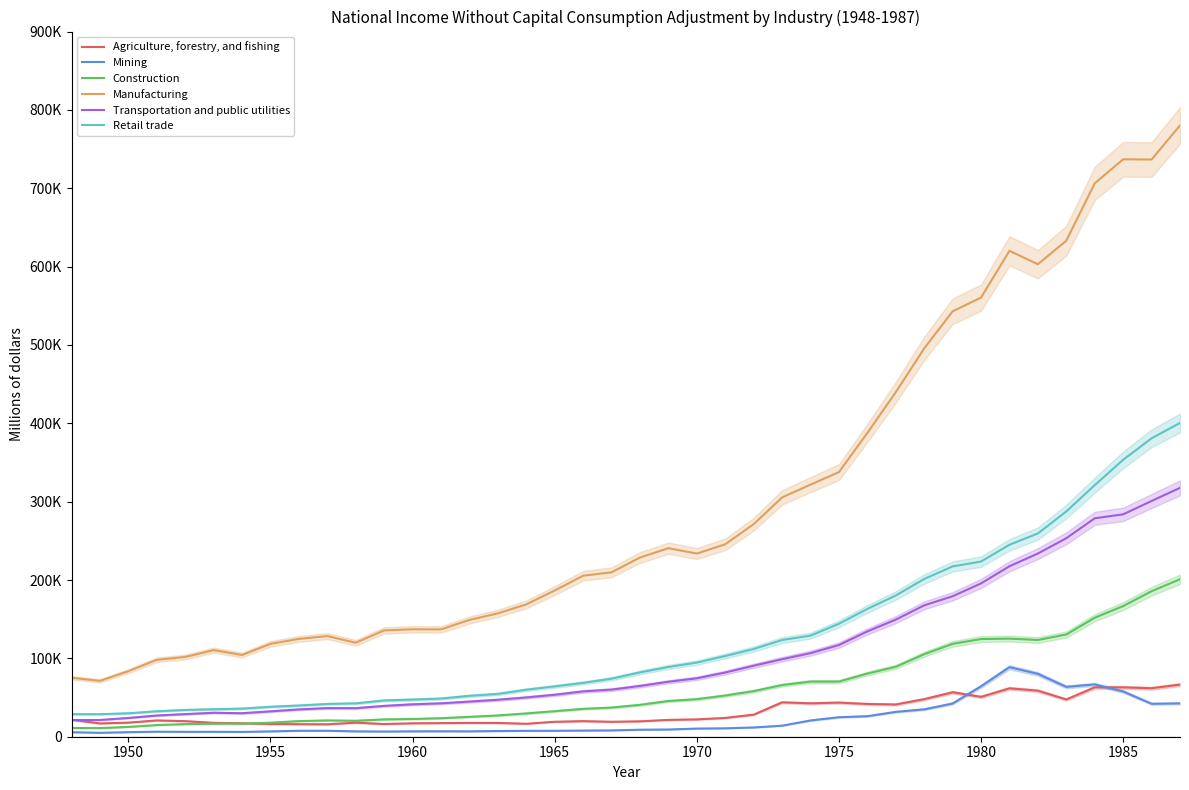

What is the difference between the maximum and second lowest values in the Construction series?

189911